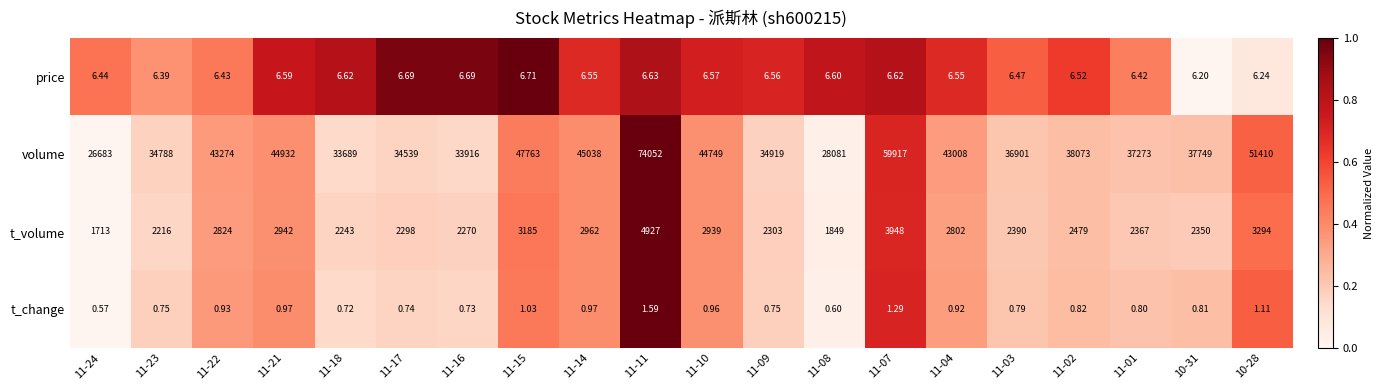

Between 11-22 and 11-18, which series saw the biggest shift?

volume